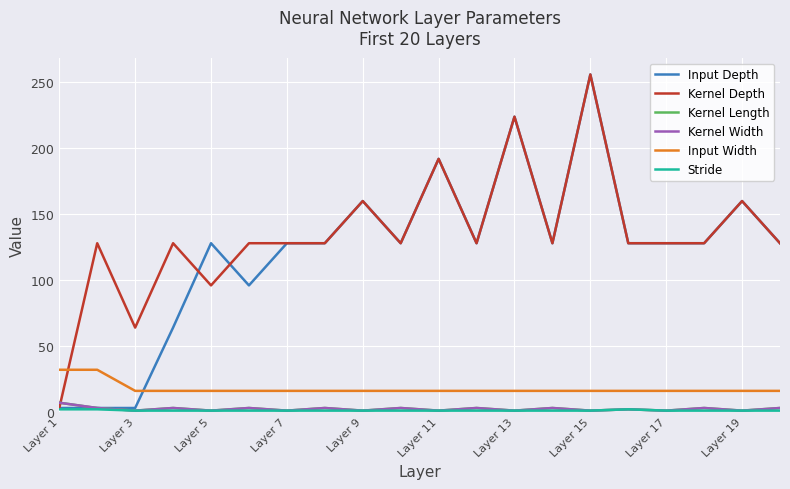

What is the value of the Kernel Depth point at the 10th from the left?

128